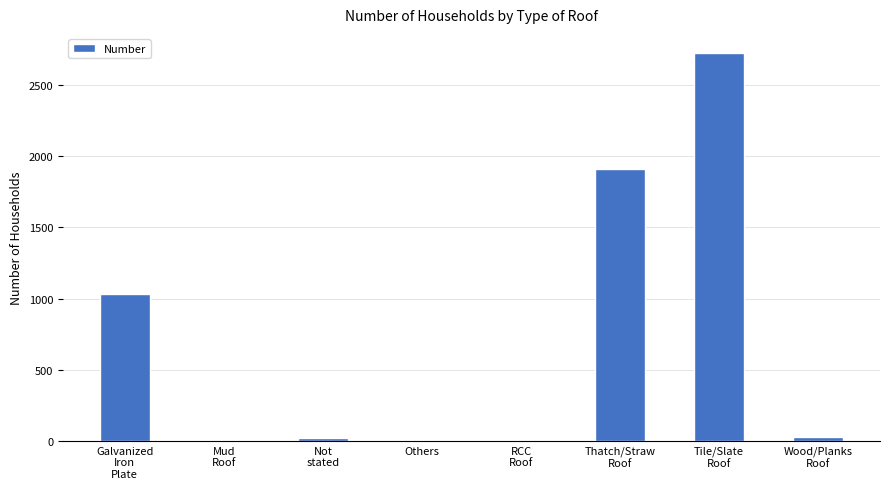

Does the chart contain stacked bars?

No